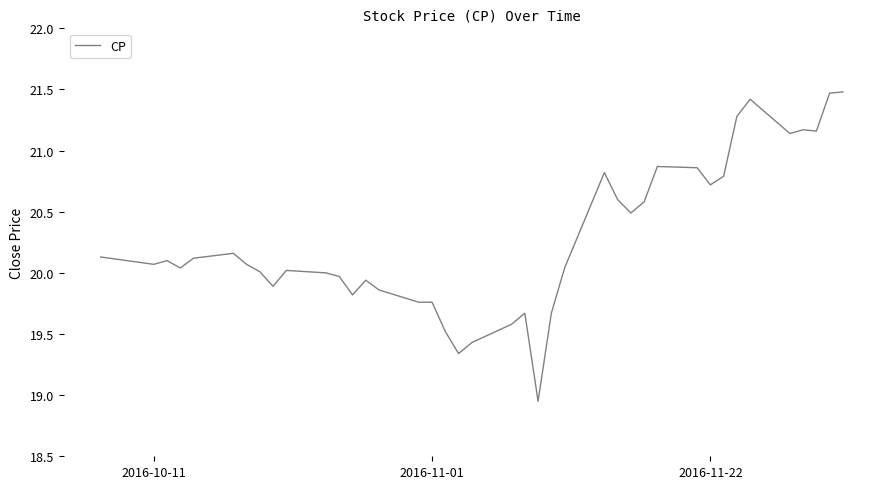

What is the greatest value displayed?

21.5